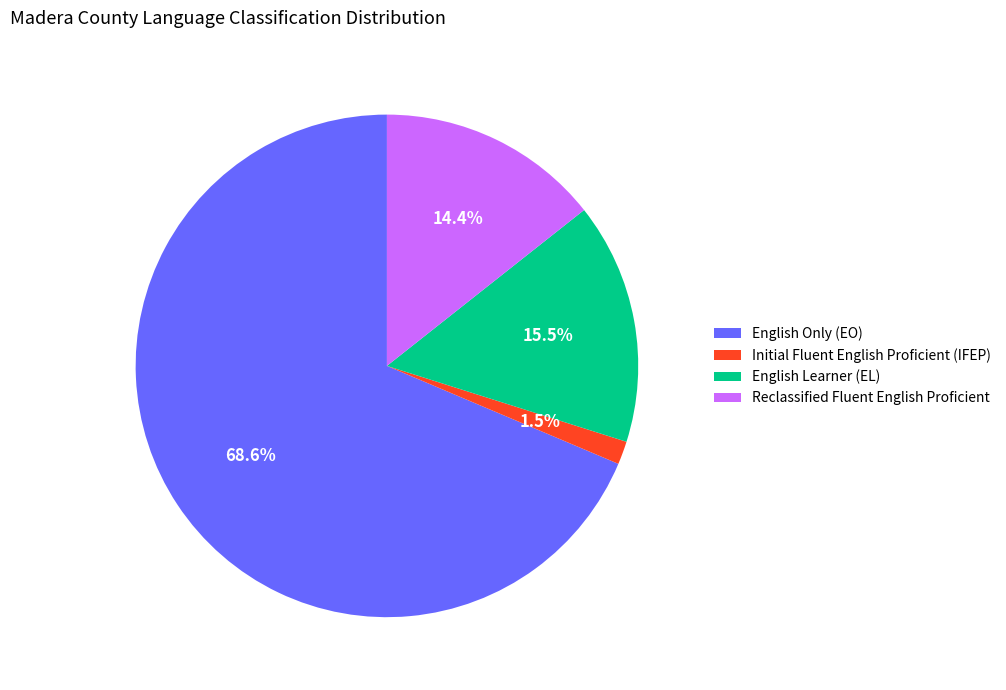

Count the number of slices in the pie.

4